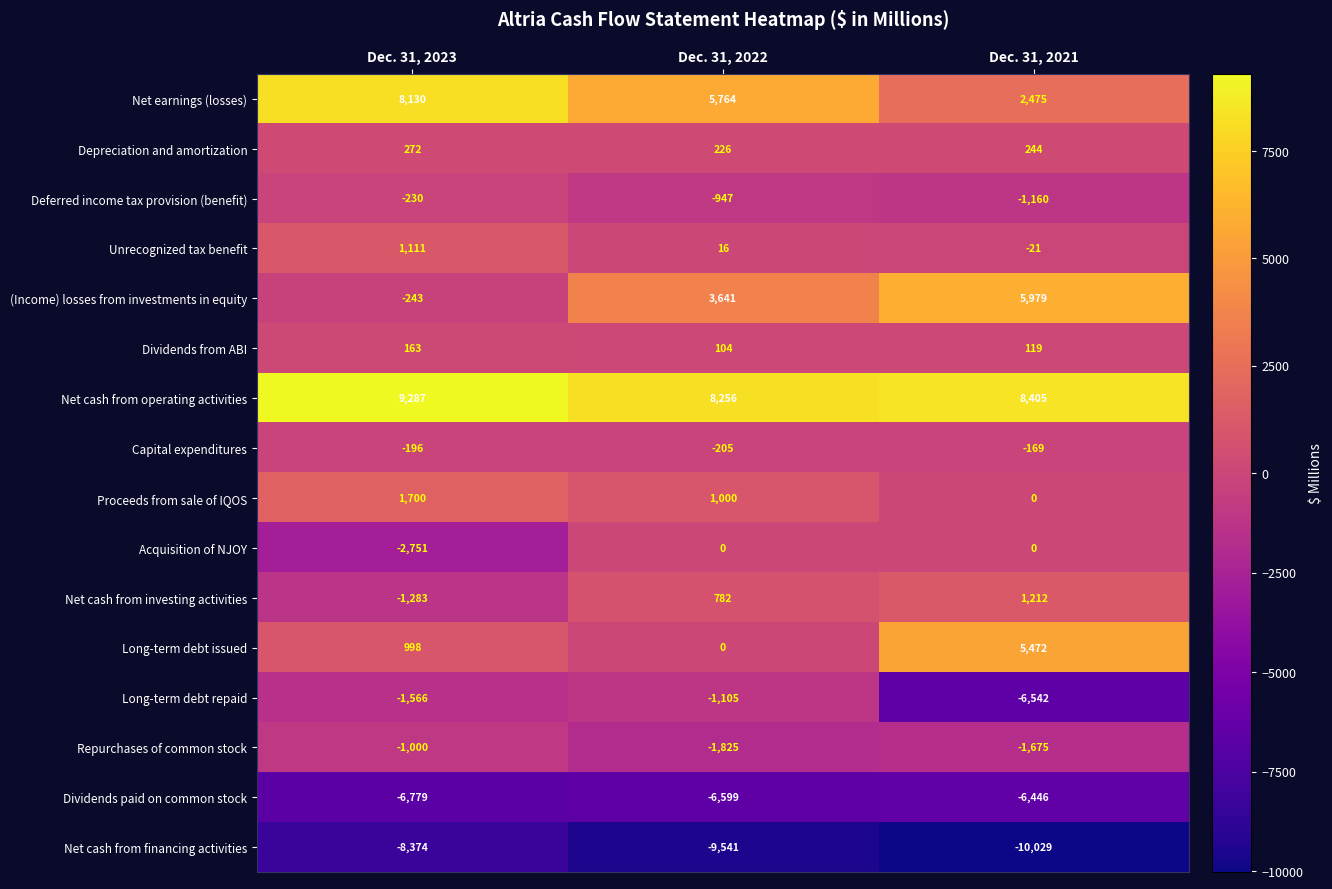

What is the difference between the (Income) losses from investments in equity values at Dec. 31, 2023 and Dec. 31, 2022?

3884